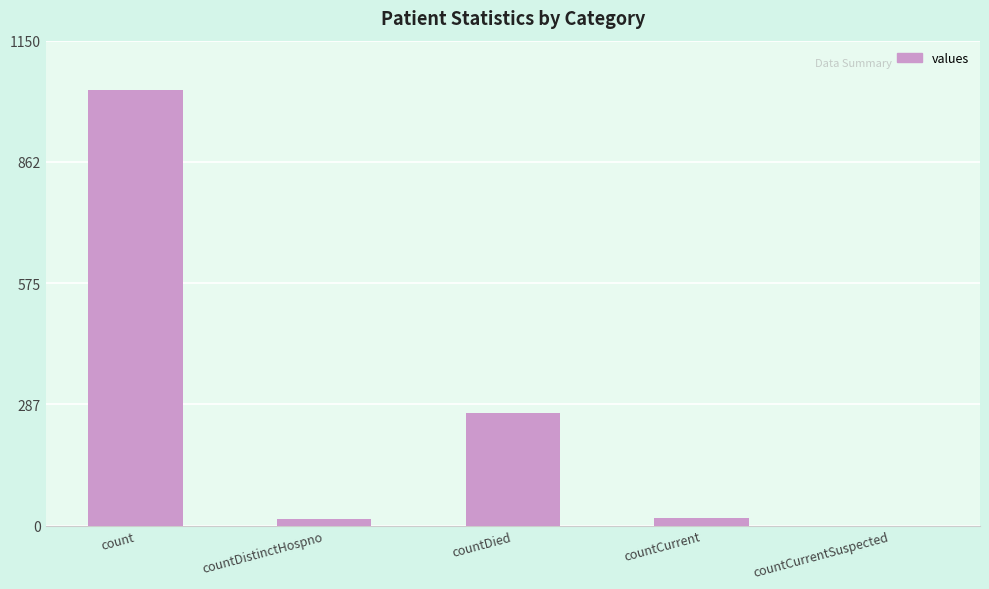

The value at countCurrentSuspected is -458. True or false?

False